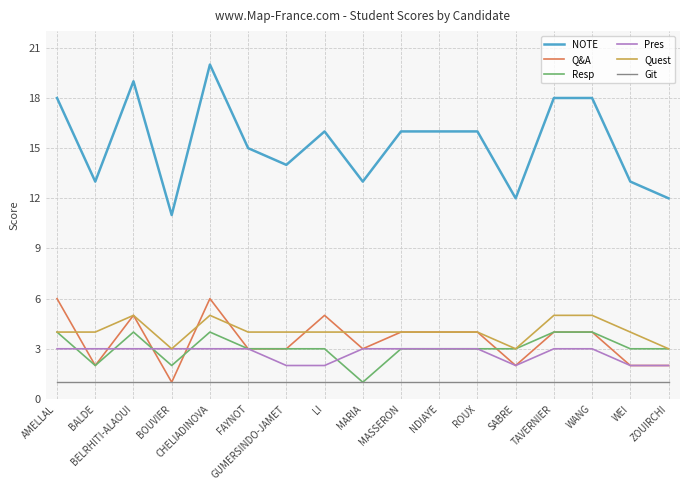

What is the total value across all series at NDIAYE?

31